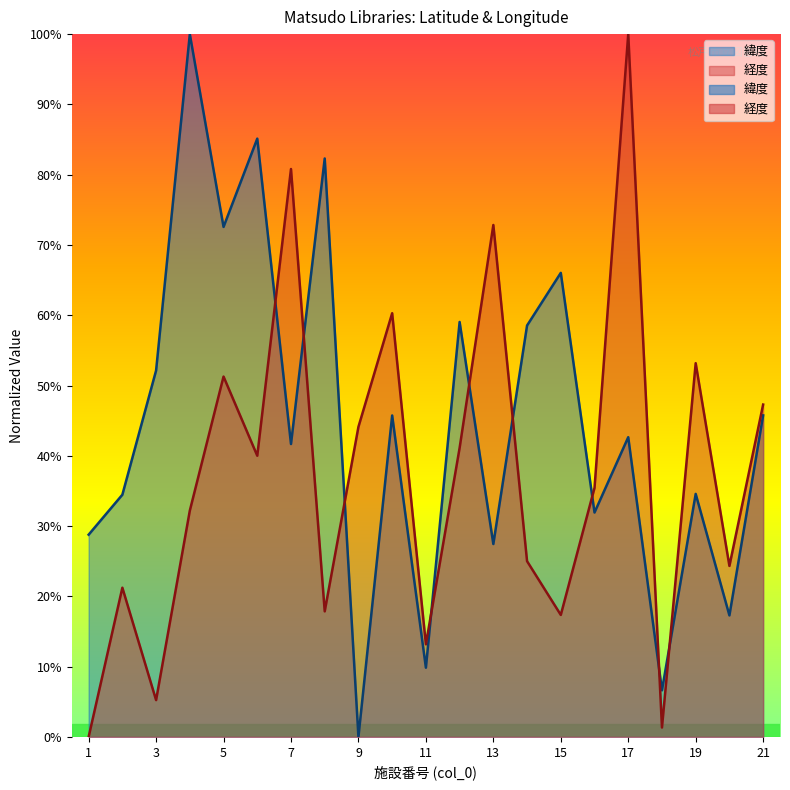

Reading right to left, transcribe all the data shown in this chart.

緯度: 35.8	35.8	35.8	35.8	35.8	35.8	35.8	35.8	35.8	35.8	35.8	35.8	35.8	35.8	35.8	35.8	35.8	35.9	35.8	35.8	35.8
経度: 35.8	35.8	35.8	35.8	35.9	35.8	35.8	35.8	35.8	35.8	35.8	35.8	35.8	35.8	35.8	35.8	35.8	35.8	35.8	35.8	35.8